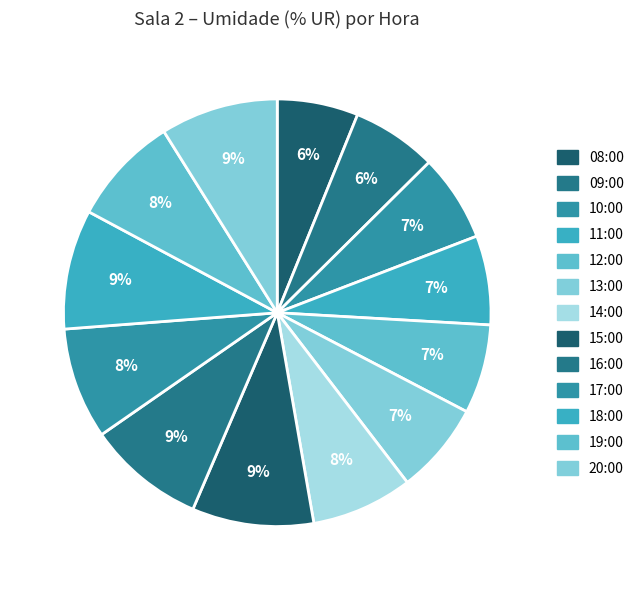

How much of the chart is everything except 18:00?

91.0%